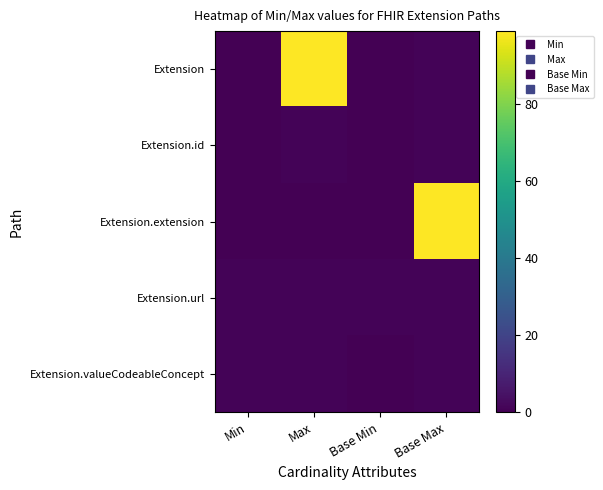

At how many categories does at least one series exceed 65?

2